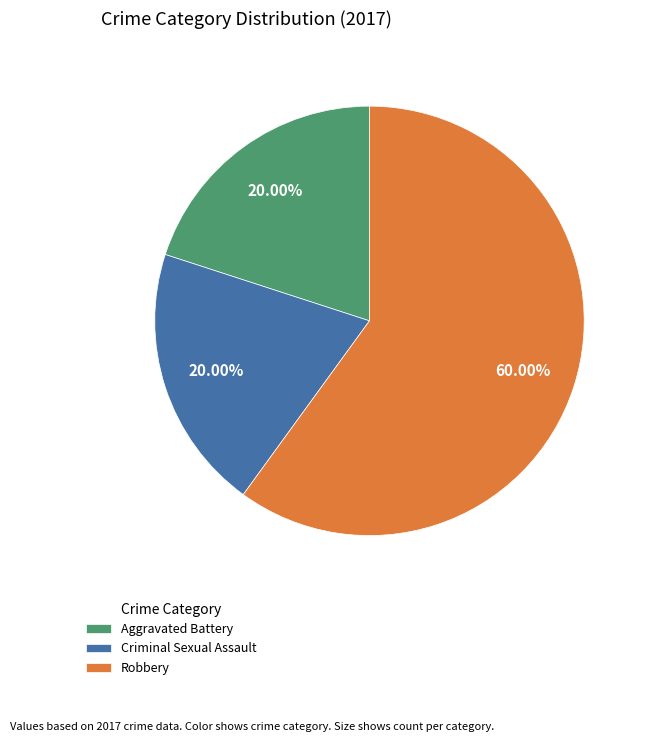

Which has a higher value, Robbery or Aggravated Battery?

Robbery